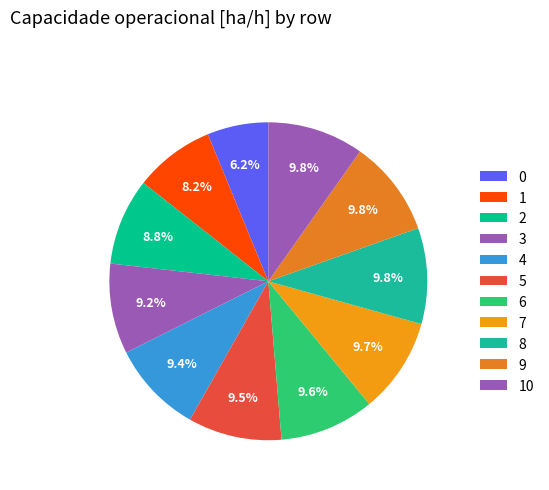

How many slices are in this pie chart?

11